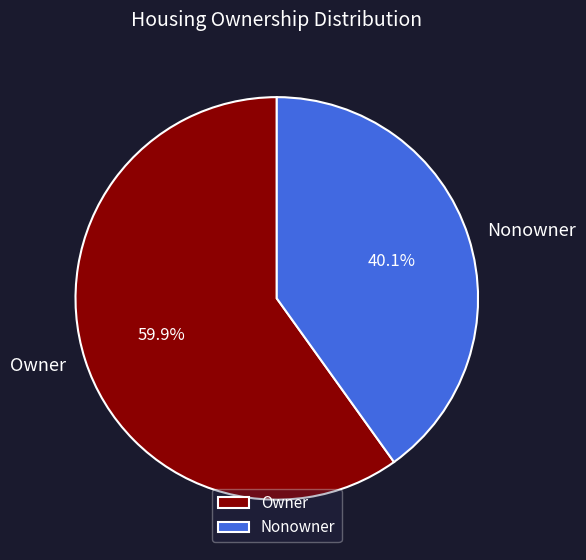

Which has a higher value, Nonowner or Owner?

Owner